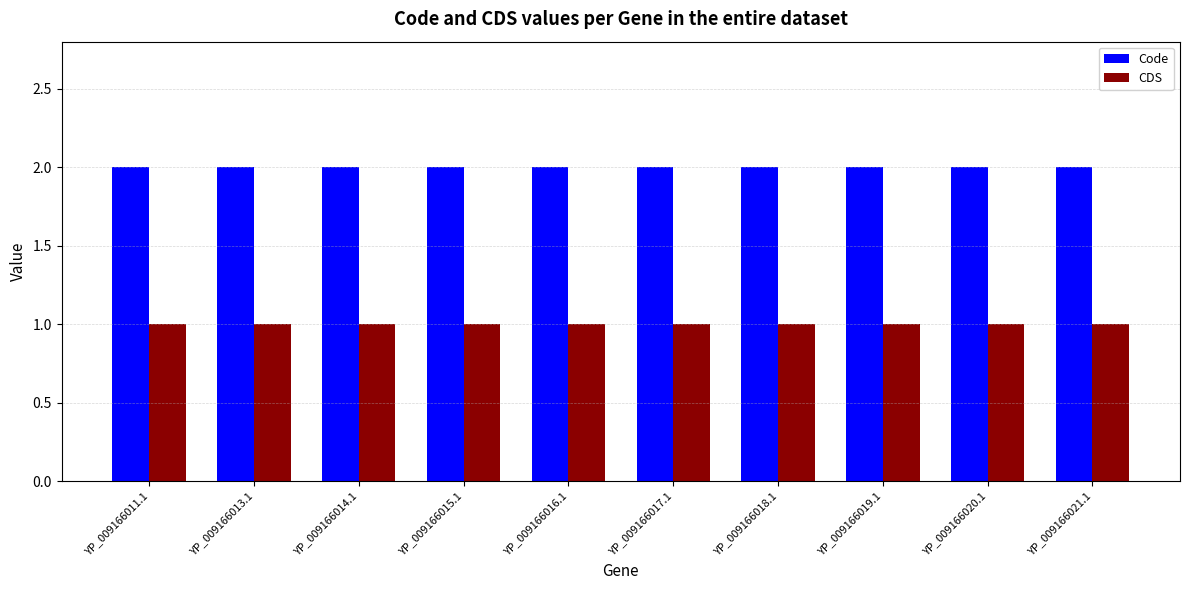

What is the label of the 5th bar from the left?

YP_009166016.1